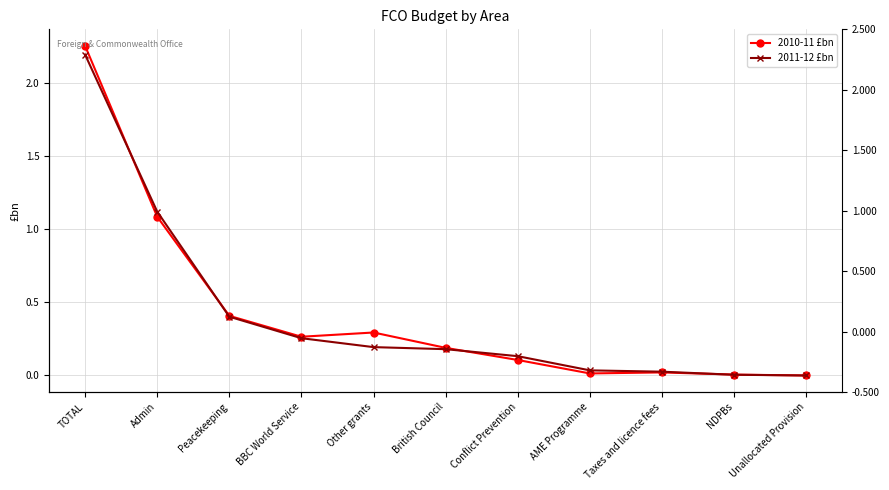

Which series ends up on top after the final intersection of 2011-12 £bn and 2010-11 £bn?

2010-11 £bn